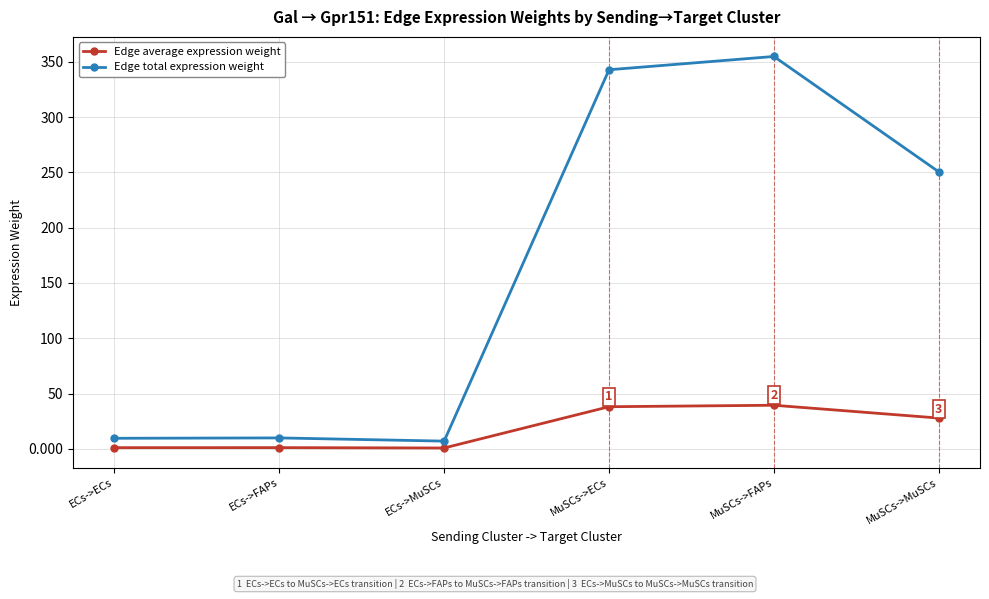

In Edge total expression weight, how many points are higher than both neighbors (excluding endpoints)?

2